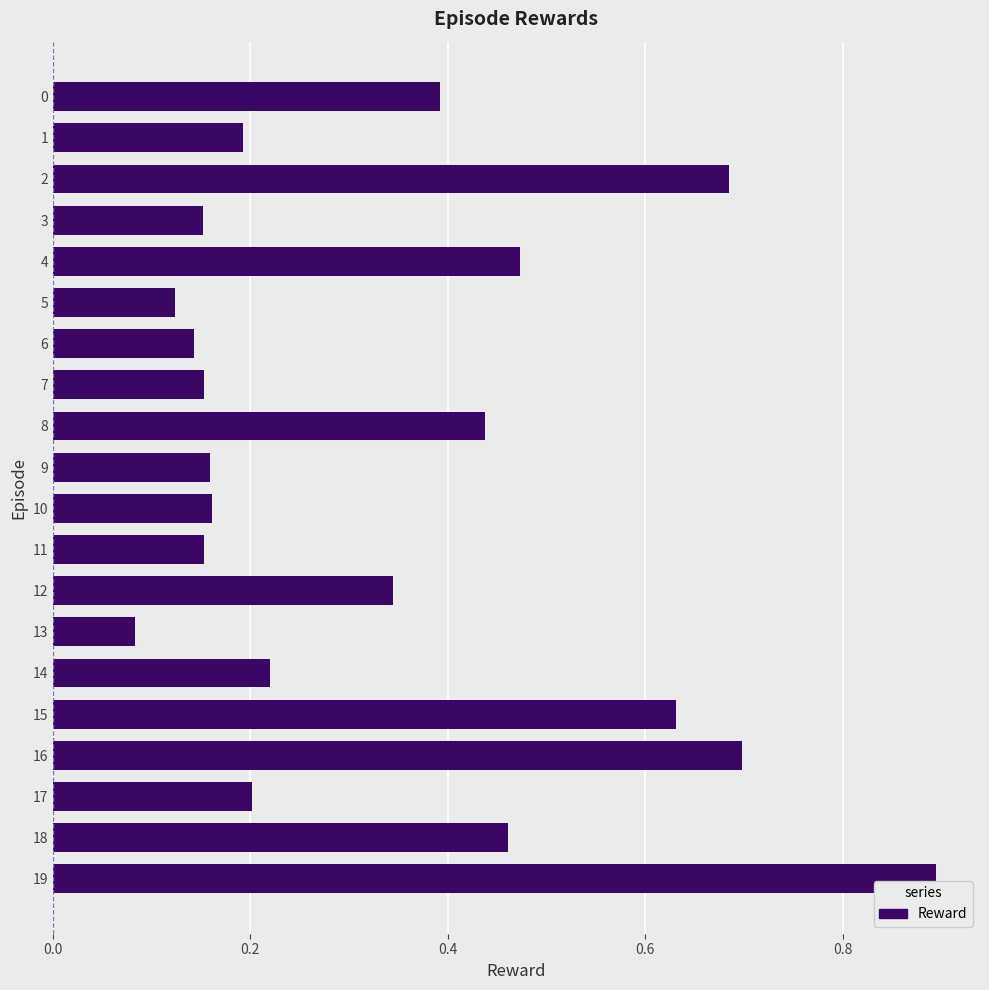

What is the value of the 20th bar from the top?

0.9